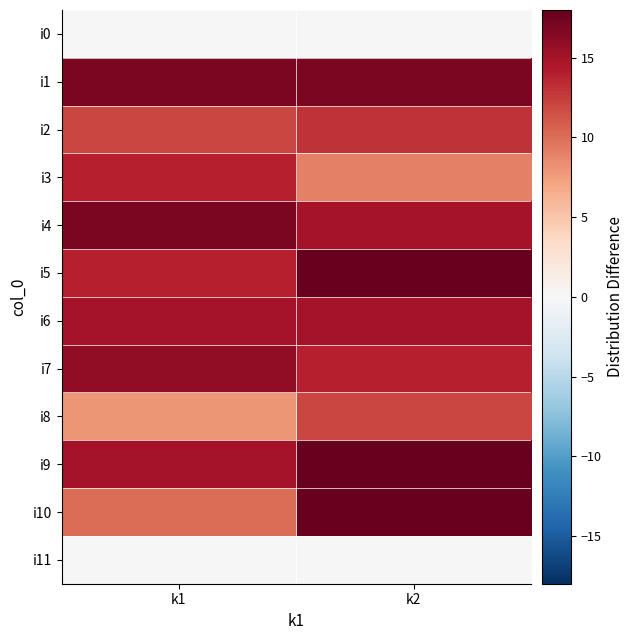

At how many categories does at least one series exceed 2?

2